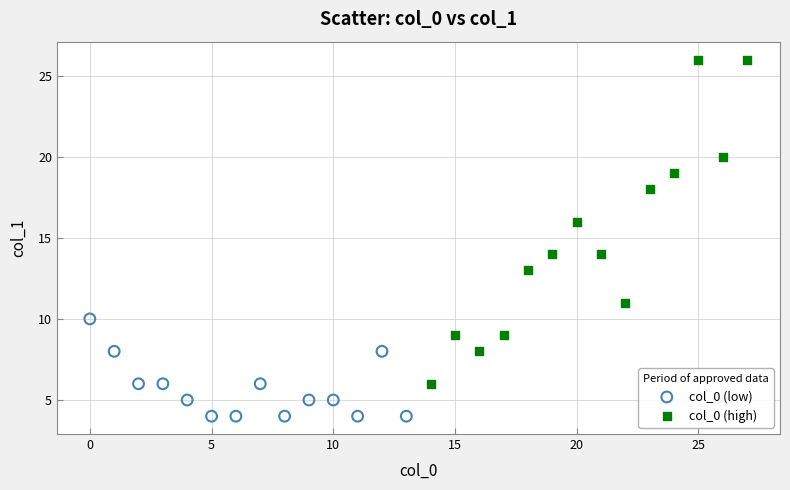

Which series has the widest spread of Y values?

col_0 (high)